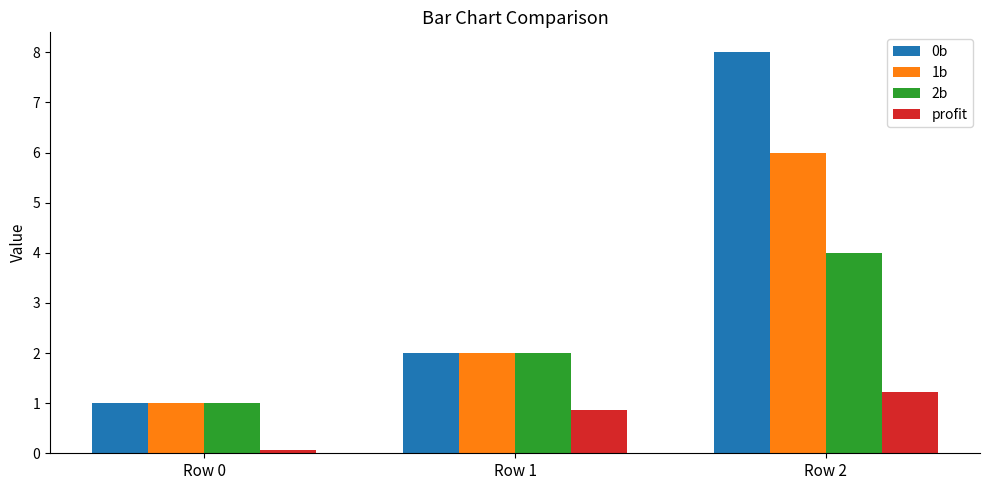

Count the 0b values in the range 1 to 8.

3